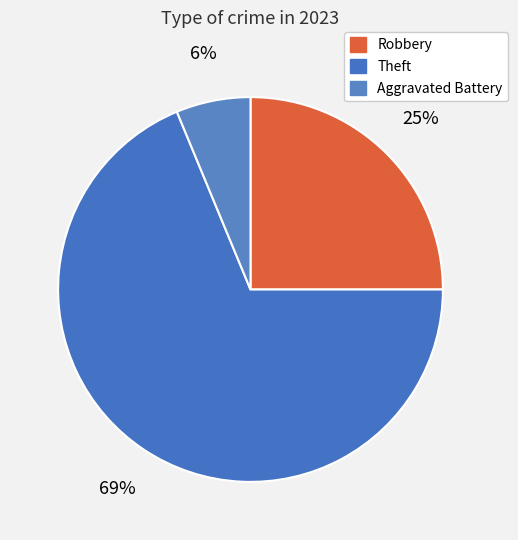

Is it true that Robbery is 13% of the pie?

False